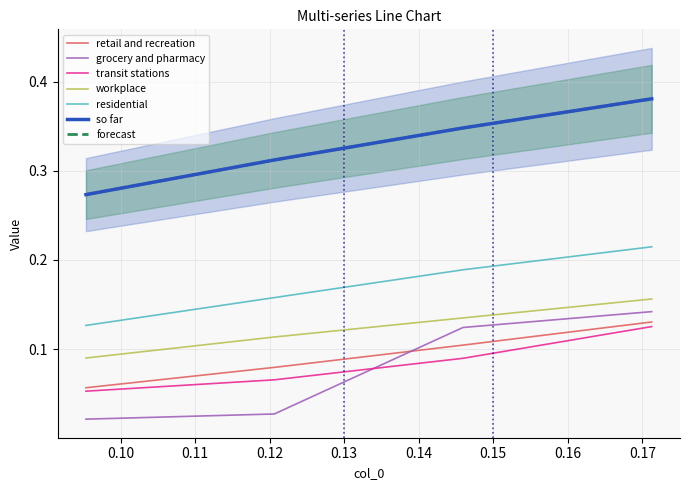

At how many categories does at least one series exceed 0?

4